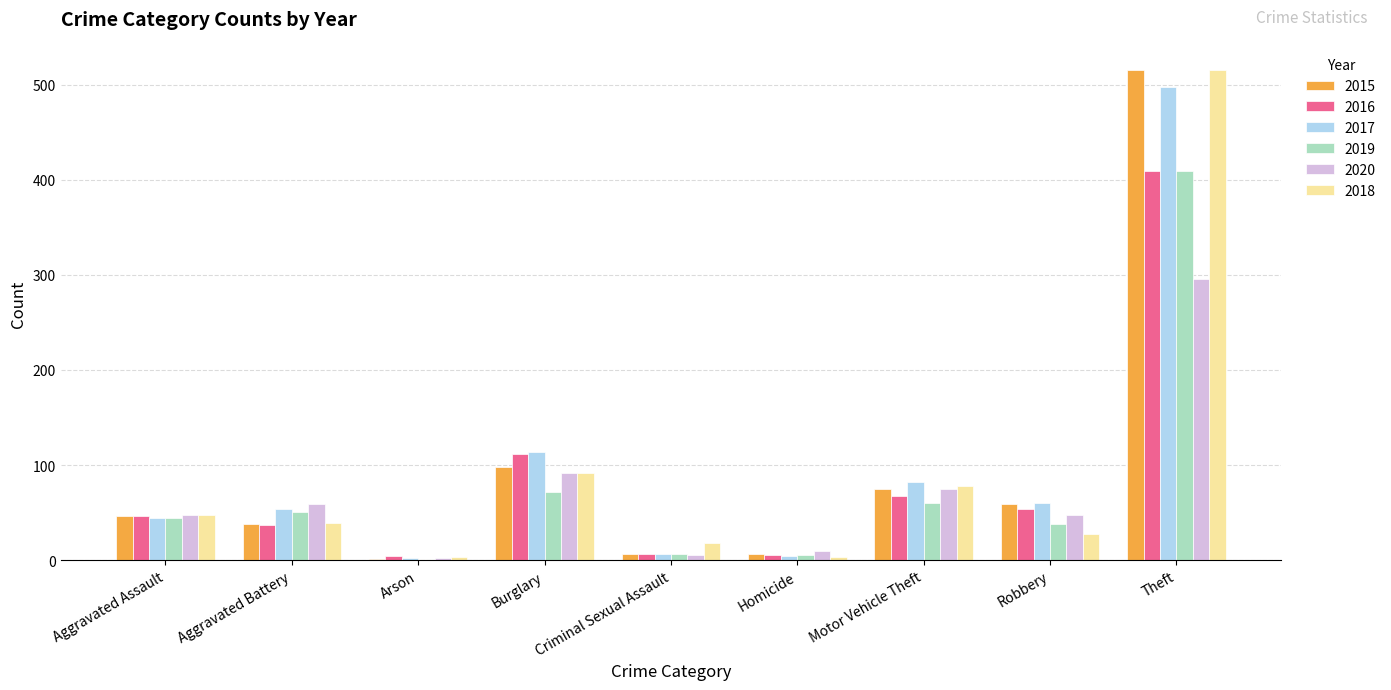

How many data points does each series have?

9